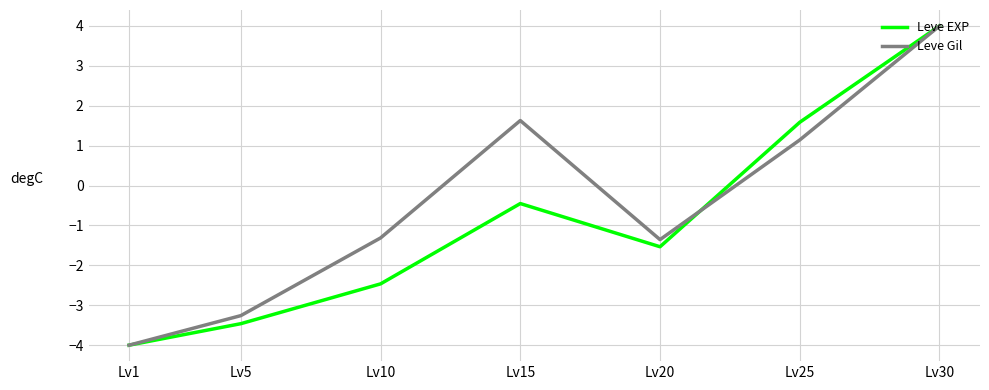

Which series changed the most between Lv5 and Lv10?

Leve Gil